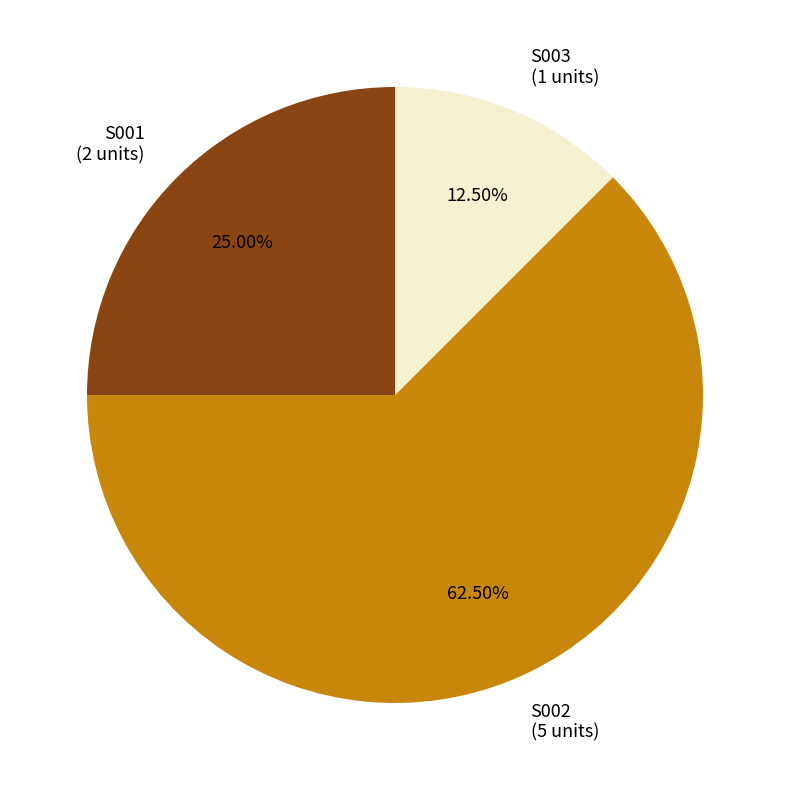

To the nearest percent, what is the average slice percentage?

33%